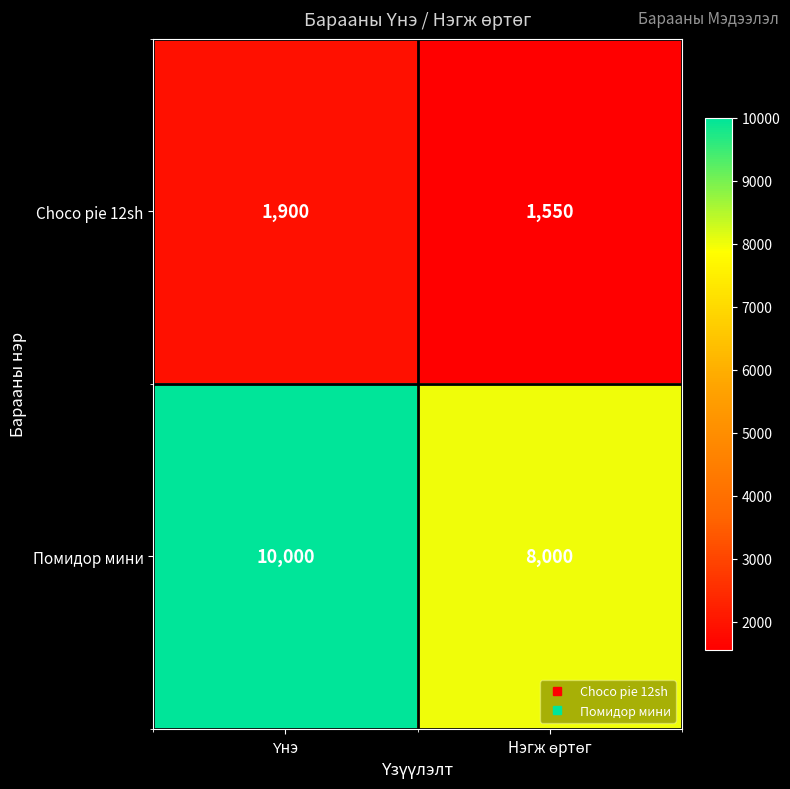

Rank the series by their average value, from highest to lowest.

Помидор мини, Choco pie 12sh